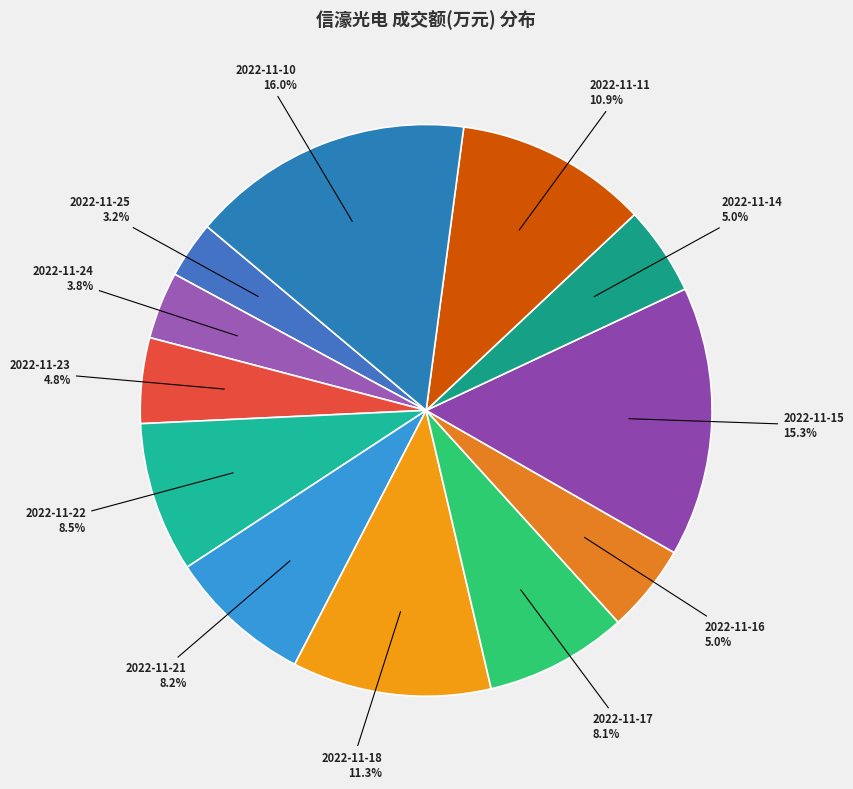

The 2022-11-23 slice represents 15% of the pie. True or false?

False